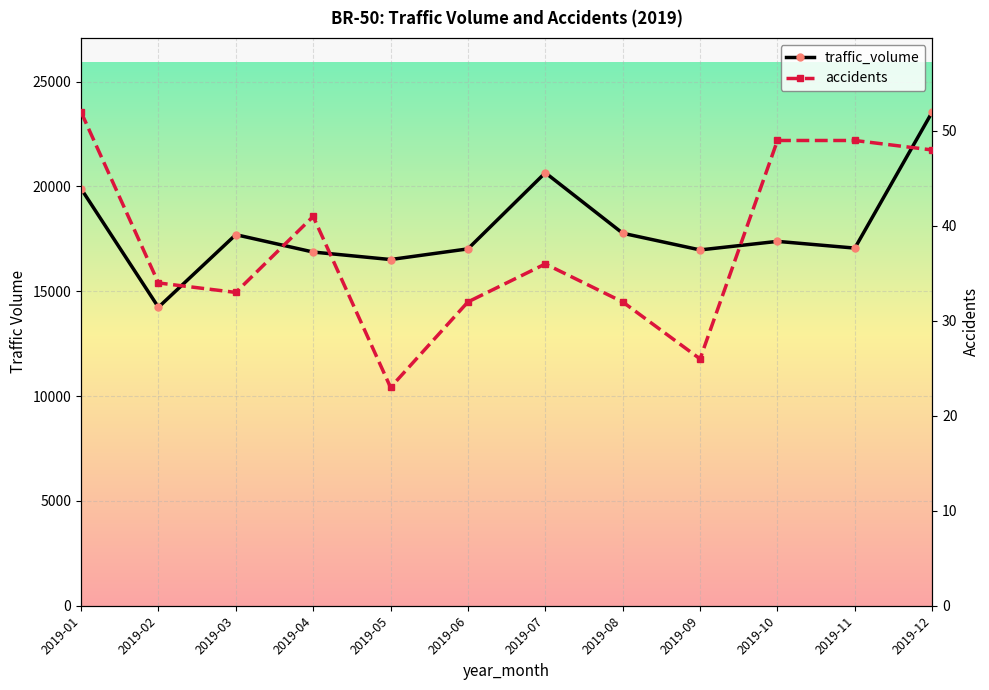

What is the maximum value shown in the chart?

23551